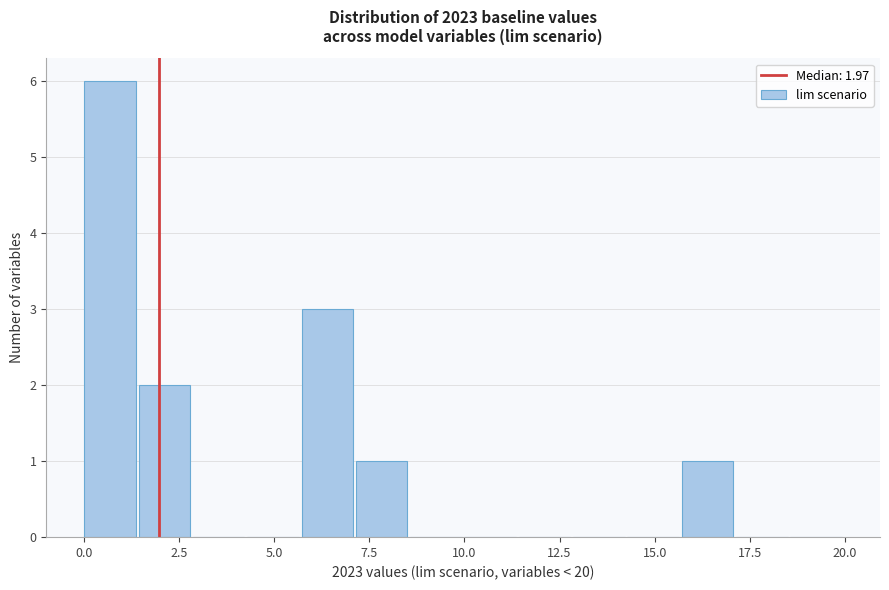

Read against the x-axis, roughly where is the centre of the tallest bar?

0.5